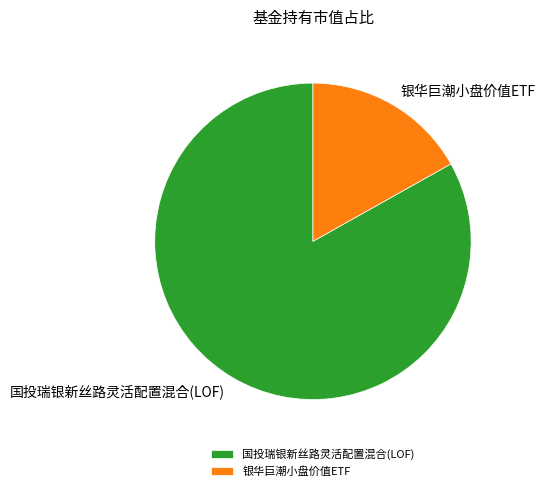

Rank the categories by value from lowest to highest.

银华巨潮小盘价值ETF, 国投瑞银新丝路灵活配置混合(LOF)